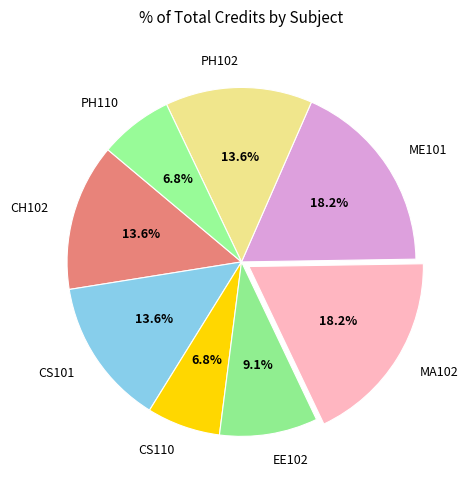

How much of the chart is everything except CH102?

86.4%